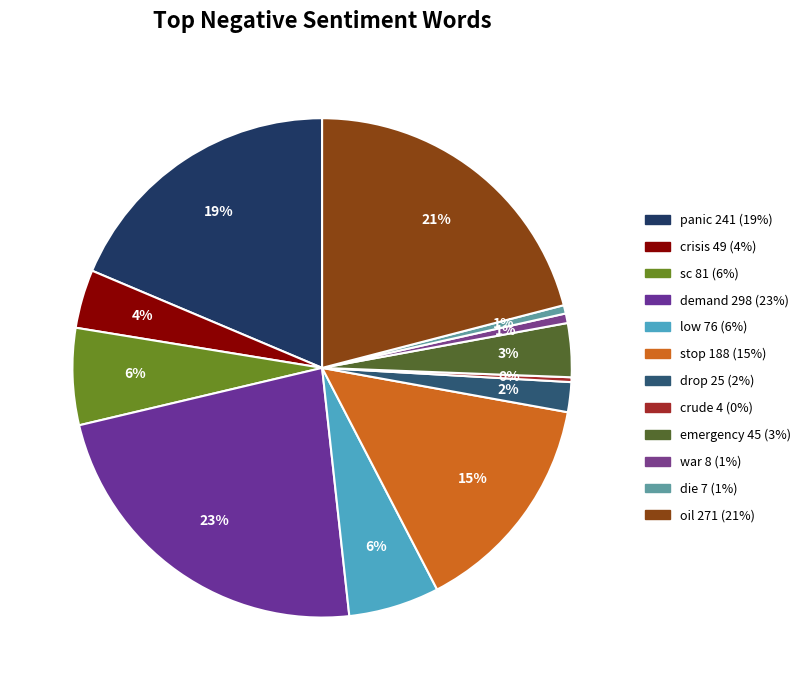

How much of the chart is everything except panic?

81.4%